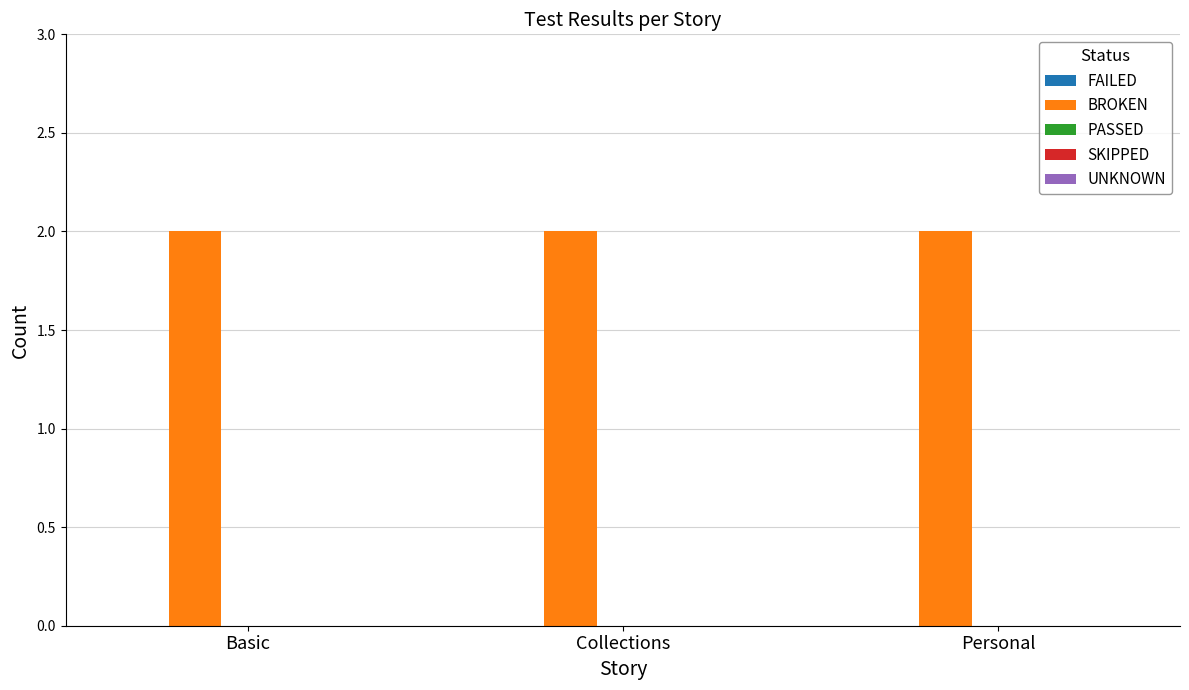

Rank the series at Collections from highest to lowest value.

BROKEN, FAILED, PASSED, SKIPPED, UNKNOWN